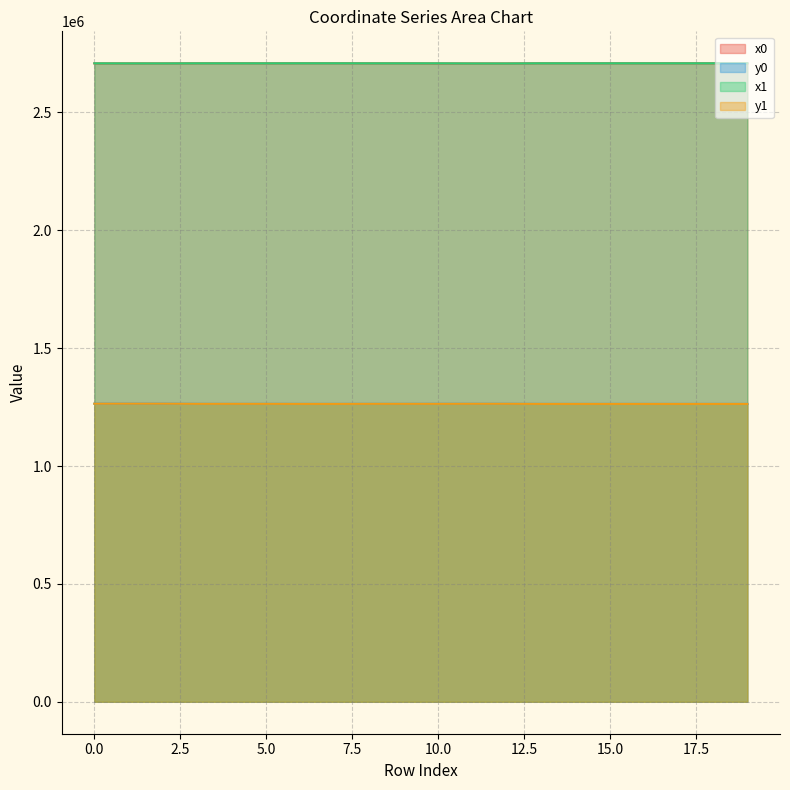

Reading right to left, transcribe all the data shown in this chart.

x0: 19=2707987.9	18=2707958.6	17=2707987.9	16=2707979.0	15=2707992.5	14=2707979.0	13=2707992.5	12=2707347.4	11=2707347.4	10=2707347.4	9=2707849.8	8=2707849.8	7=2708051.3	6=2708051.3	5=2707862.5	4=2708051.3	3=2707902.9	2=2707527.1	1=2707573.1	0=2707573.1
y0: 19=1263308.0	18=1263304.2	17=1263308.0	16=1263306.3	15=1263354.2	14=1263306.3	13=1263354.2	12=1263785.1	11=1263785.1	10=1263785.1	9=1263590.8	8=1263590.8	7=1263393.9	6=1263393.9	5=1263598.0	4=1263393.9	3=1263612.8	2=1264249.8	1=1264240.2	0=1264240.2
x1: 19=2708000.4	18=2707966.0	17=2707979.0	16=2707968.9	15=2707993.9	14=2707975.6	13=2707981.3	12=2707336.1	11=2707343.8	10=2707849.9	9=2707849.9	8=2707857.8	7=2708058.2	6=2708012.0	5=2707873.3	4=2707902.9	3=2707896.5	2=2707547.6	1=2707571.5	0=2707830.9
y1: 19=1263307.2	18=1263304.4	17=1263306.3	16=1263304.4	15=1263358.6	14=1263330.9	13=1263348.3	12=1263788.5	11=1263777.6	10=1263623.8	9=1263623.8	8=1263594.8	7=1263378.7	6=1263376.3	5=1263605.6	4=1263612.8	3=1263609.1	2=1264249.0	1=1264244.8	0=1264216.0